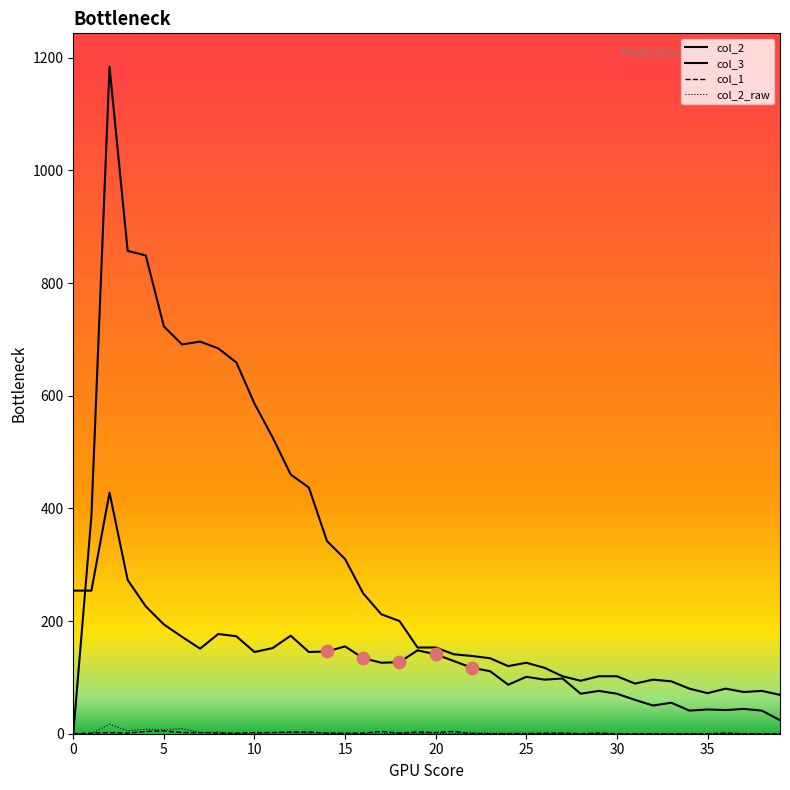

At how many categories does at least one series exceed 344?

13